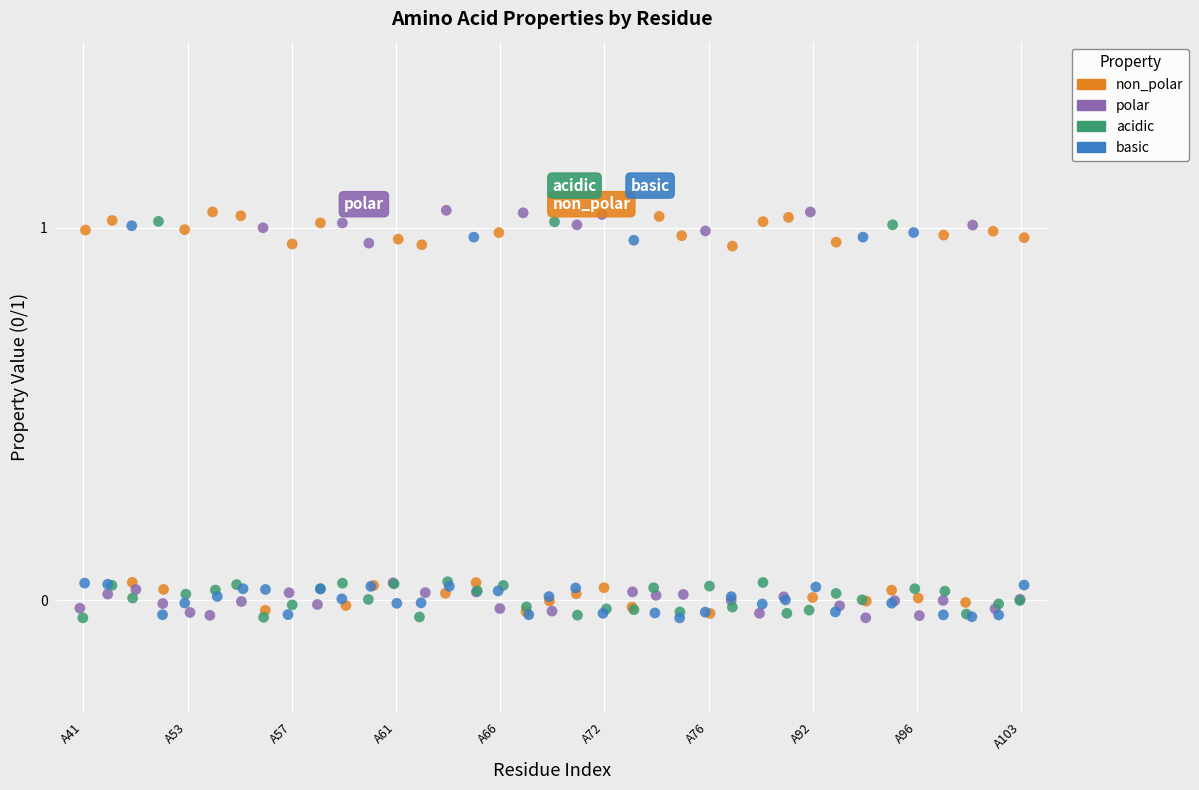

Which series has the widest spread of Y values?

polar